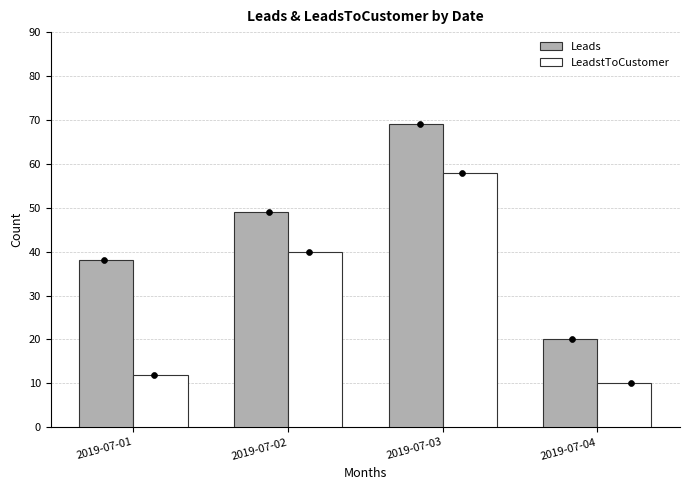

Which series has the widest spread of Y values?

Leads